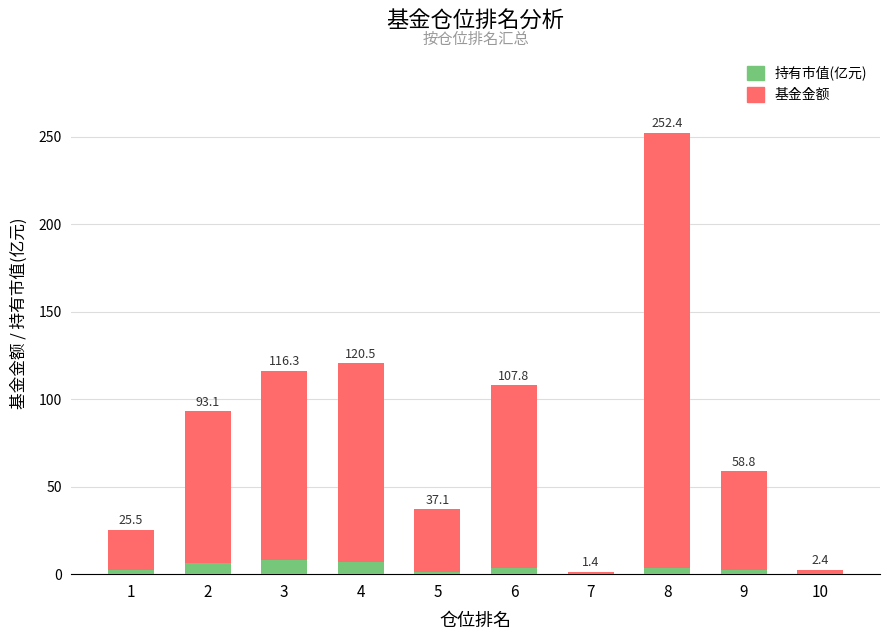

At which label is 基金金额 closest to 125?

4